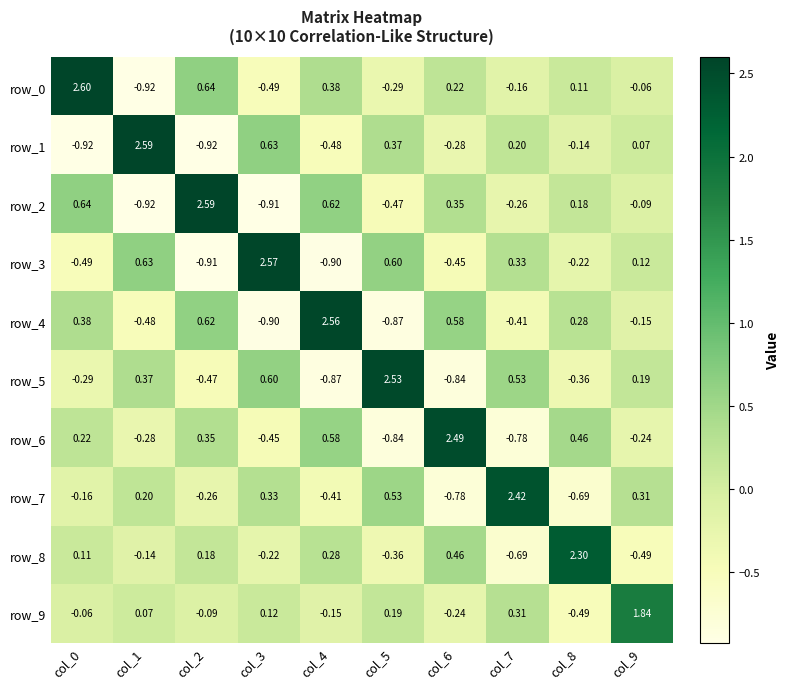

What is the difference between the maximum and minimum values in the row_5 series?

3.4